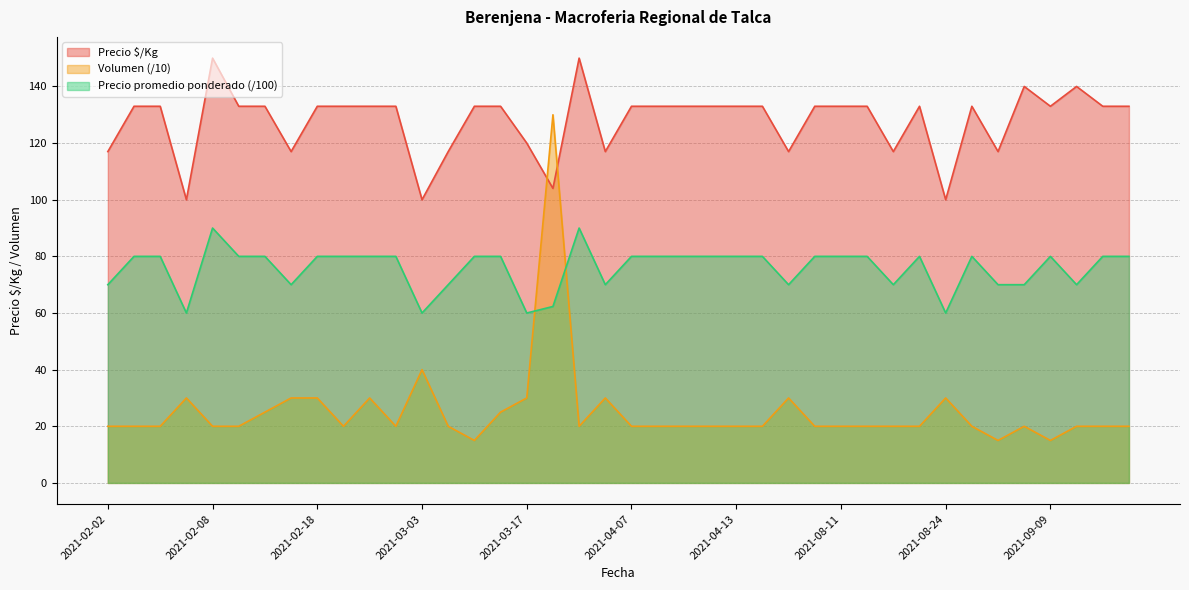

What is the total value across all series at 2021-02-26?

233.0